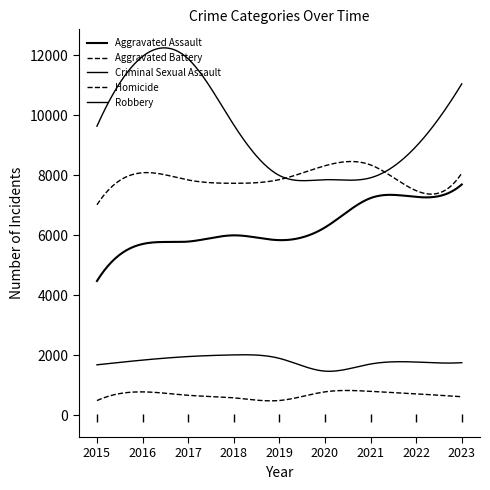

List the labels in order of Aggravated Assault value, largest first.

2023, 2022, 2021, 2020, 2018, 2019, 2017, 2016, 2015